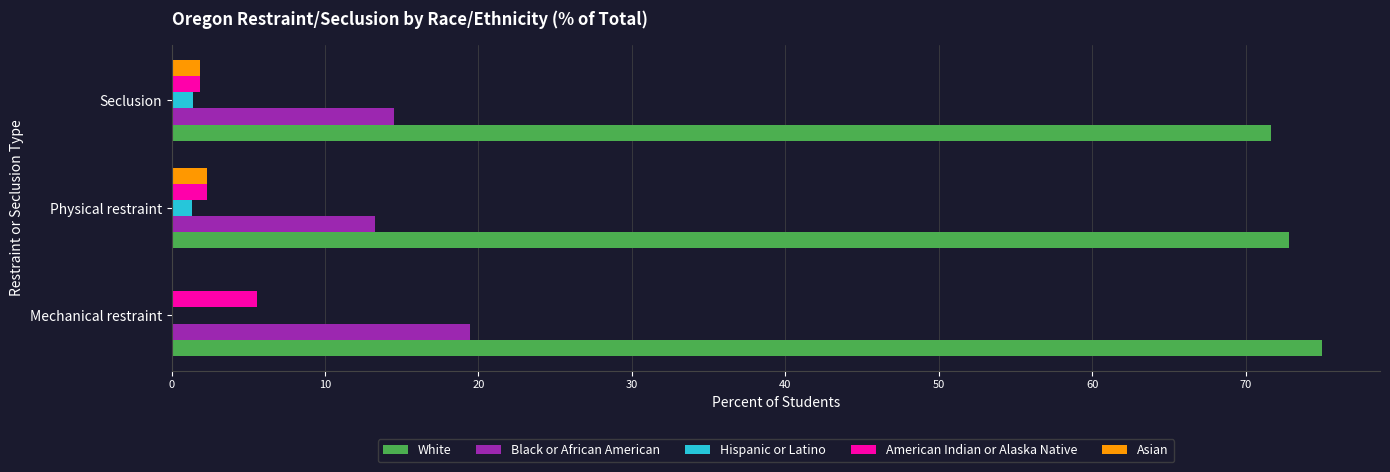

Which series has the largest total across all categories?

White